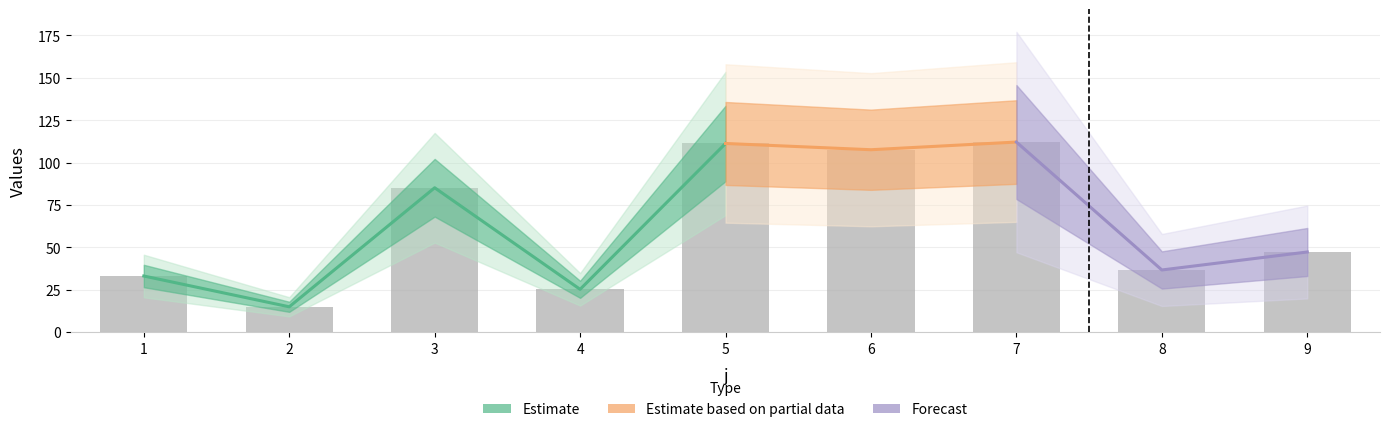

Is it true that the value at 2 is 14.9?

True